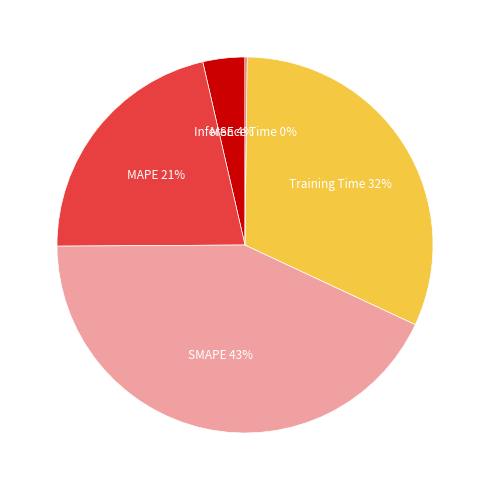

What is the largest slice in the pie chart?

SMAPE